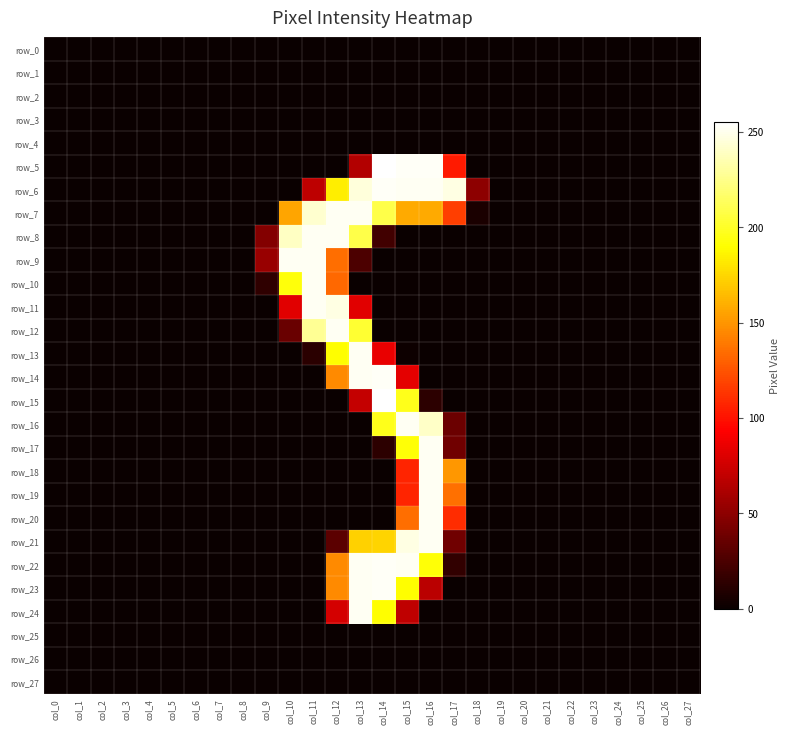

At col_17, list the series in order from smallest to largest.

row_0, row_1, row_2, row_3, row_4, row_8, row_9, row_10, row_11, row_12, row_13, row_14, row_15, row_23, row_24, row_25, row_26, row_27, row_22, row_16, row_17, row_21, row_5, row_20, row_7, row_19, row_18, row_6